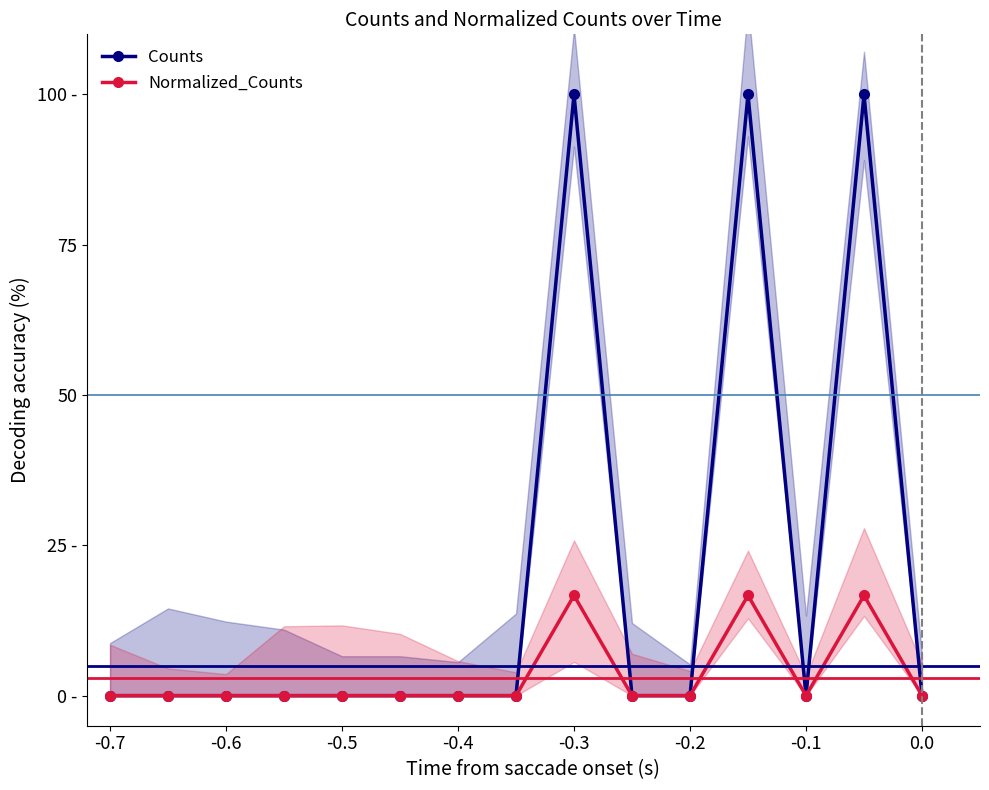

At which category is the sum across all series the highest?

-0.3